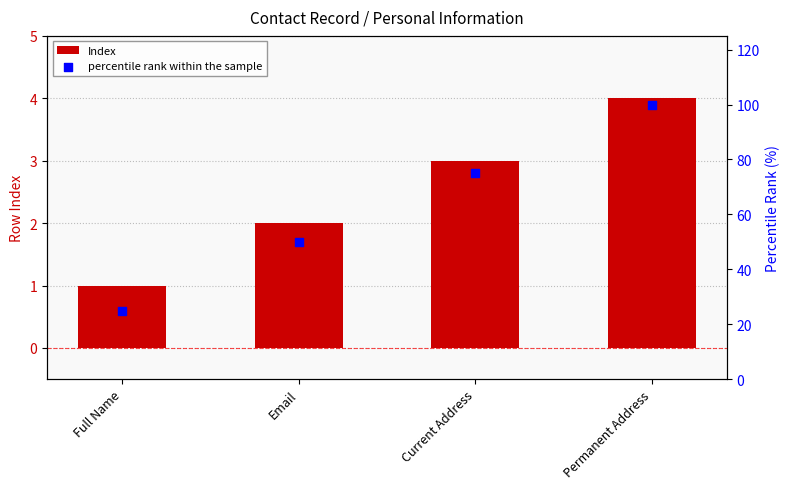

At which category is the sum across all series the highest?

Permanent Address